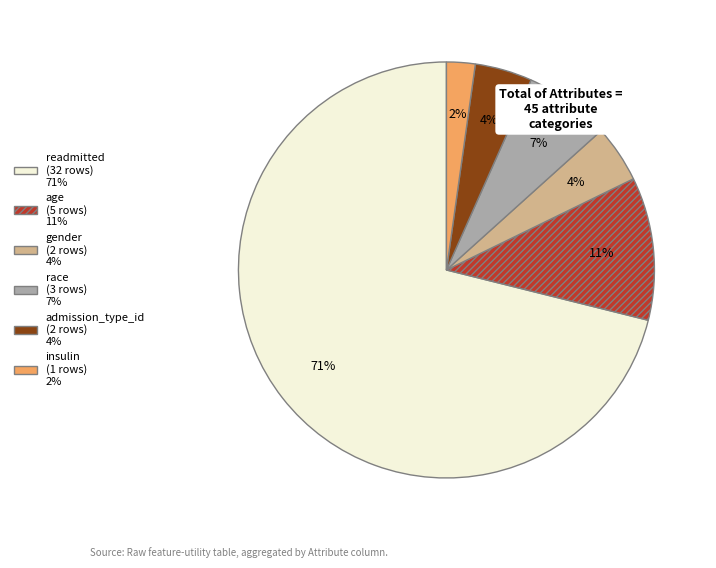

What is the smallest slice in the pie chart?

insulin (1 rows) 2%